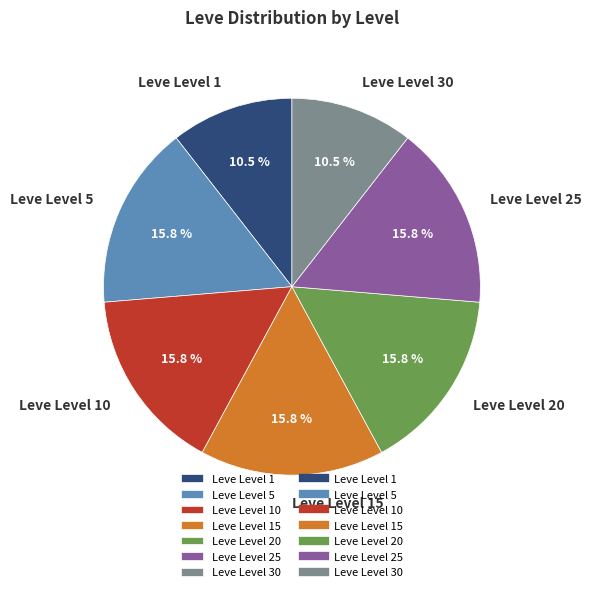

Approximately how many times larger is the value at Leve Level 20 compared to Leve Level 25?

1.0